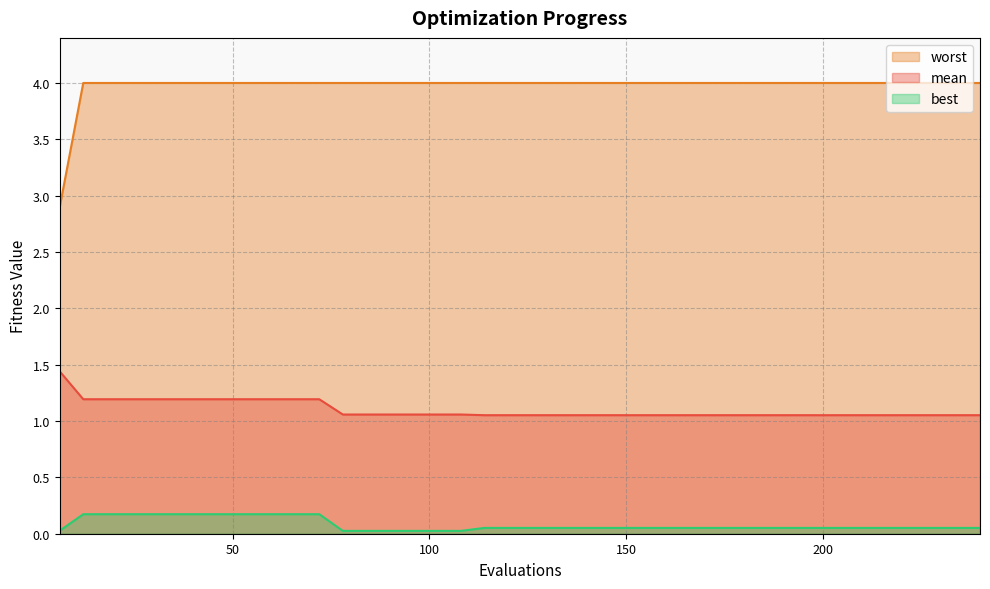

Which series has the largest total across all categories?

worst